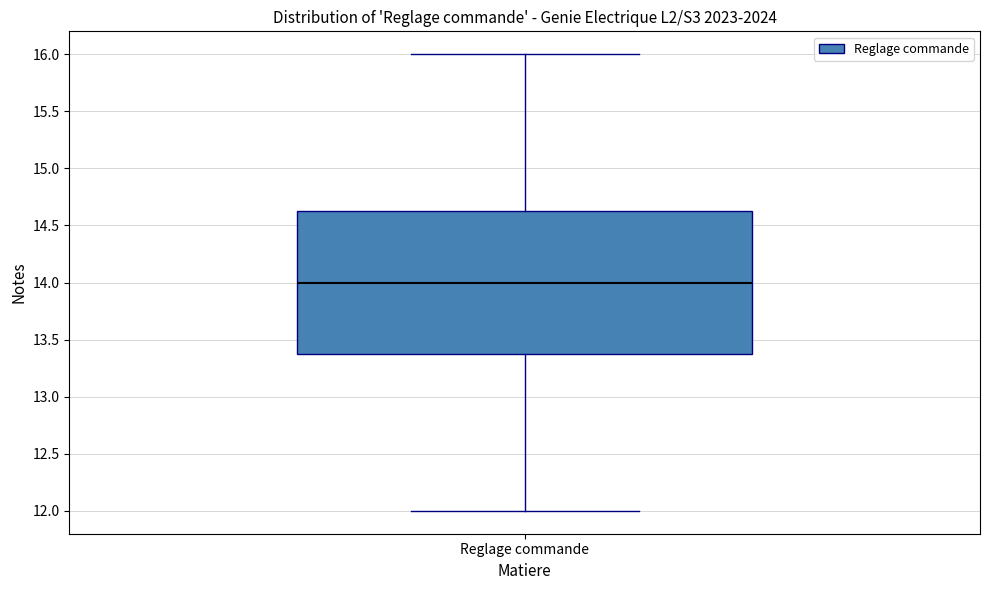

Read this box plot against the y-axis: the position of the median line, the range covered by the box, and the ends of both whiskers. The values are not printed on the chart, so give them approximately, as read against the axis.

median 14.00, box 13.40 to 14.65, whiskers 12.00 to 16.00